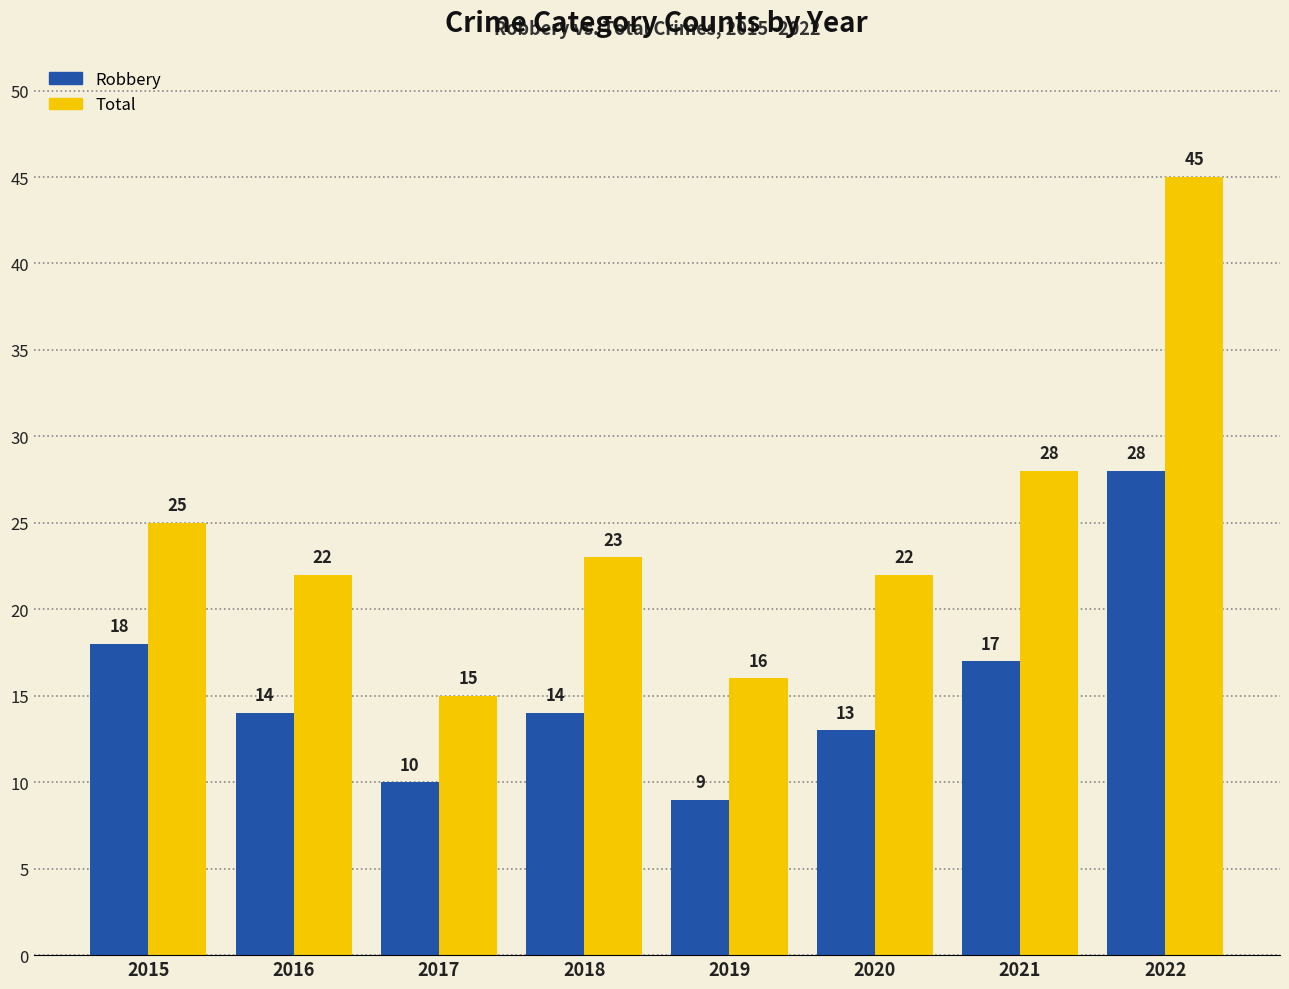

At which label does Robbery reach its minimum?

2019